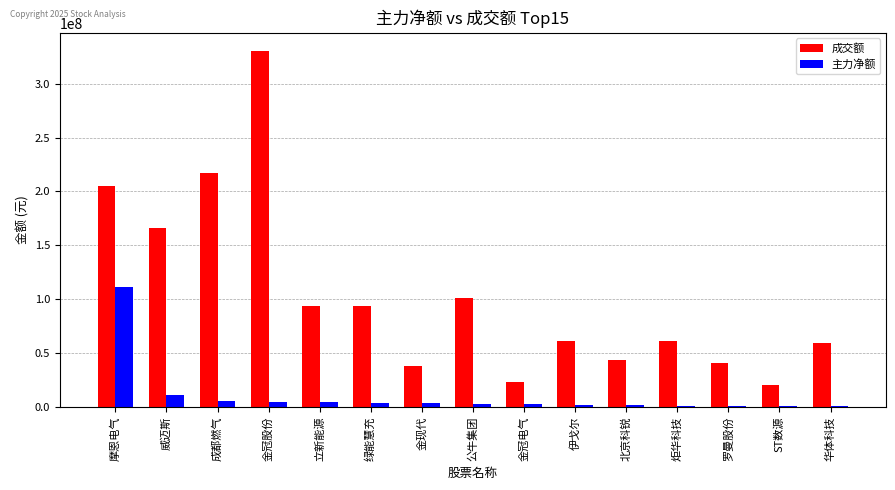

Which series changed the most between 北京科锐 and 炬华科技?

成交额